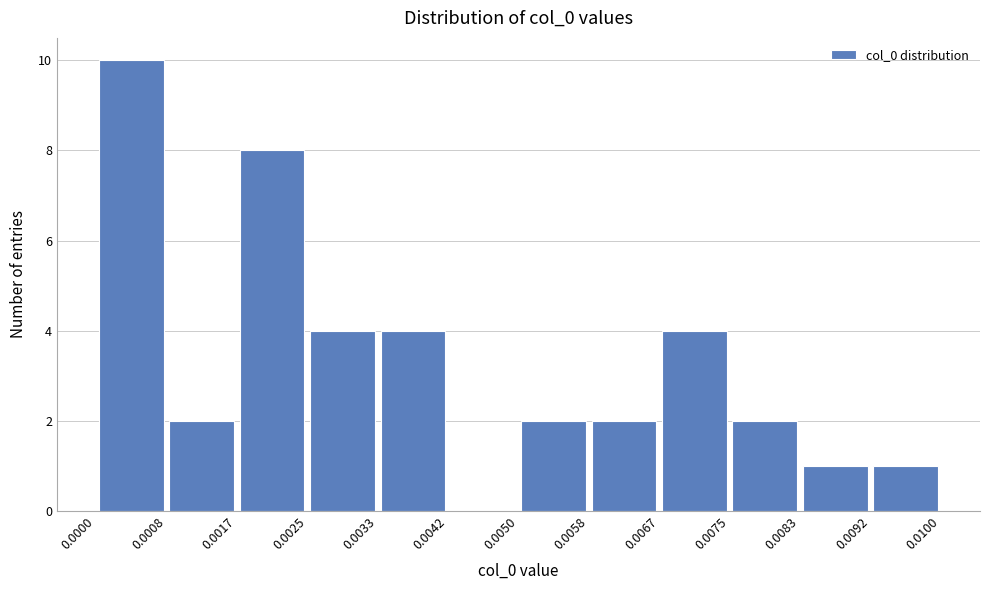

Reading left to right, transcribe this chart: for each bar, give the range it covers on the x-axis and its height. The values are not printed on the chart, so give them approximately, as read against the axis.

0.0000 to 0.0008: 10
0.0008 to 0.0017: 2
0.0017 to 0.0025: 8
0.0025 to 0.0033: 4
0.0033 to 0.0042: 4
0.0042 to 0.0050: 0
0.0050 to 0.0058: 2
0.0058 to 0.0067: 2
0.0067 to 0.0075: 4
0.0075 to 0.0083: 2
0.0083 to 0.0092: 1
0.0092 to 0.0100: 1